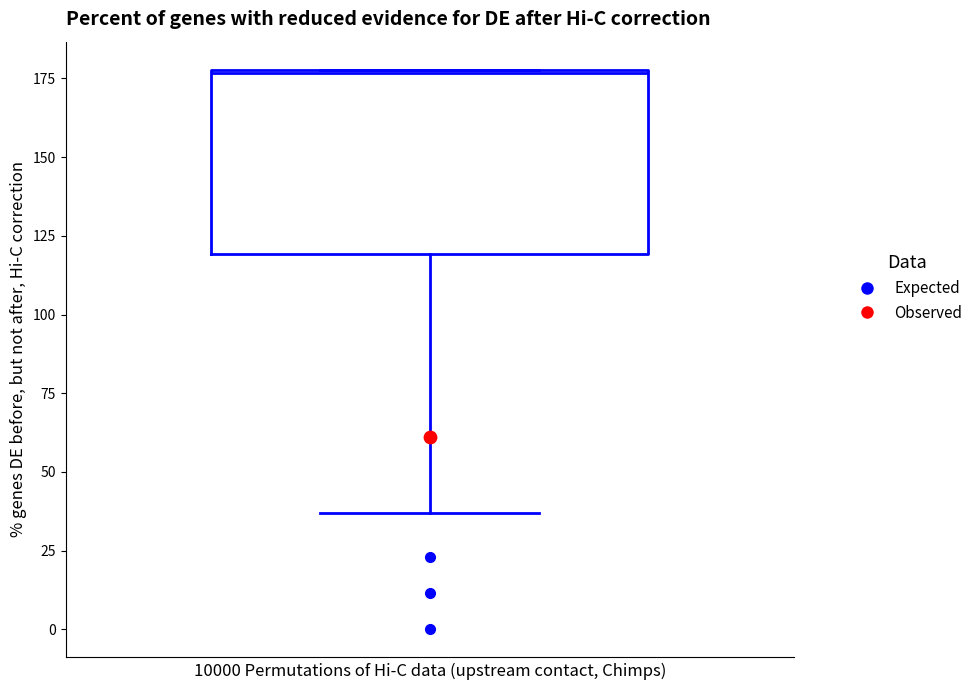

Read this box plot against the y-axis: the position of the median line, the range covered by the box, and the ends of both whiskers. The values are not printed on the chart, so give them approximately, as read against the axis.

median 175, box 120 to 180, whiskers 35 to 180